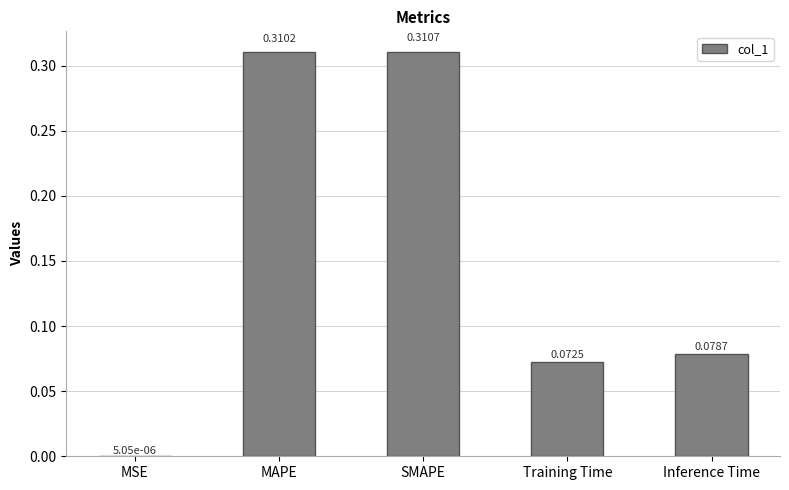

What is the average value?

0.2